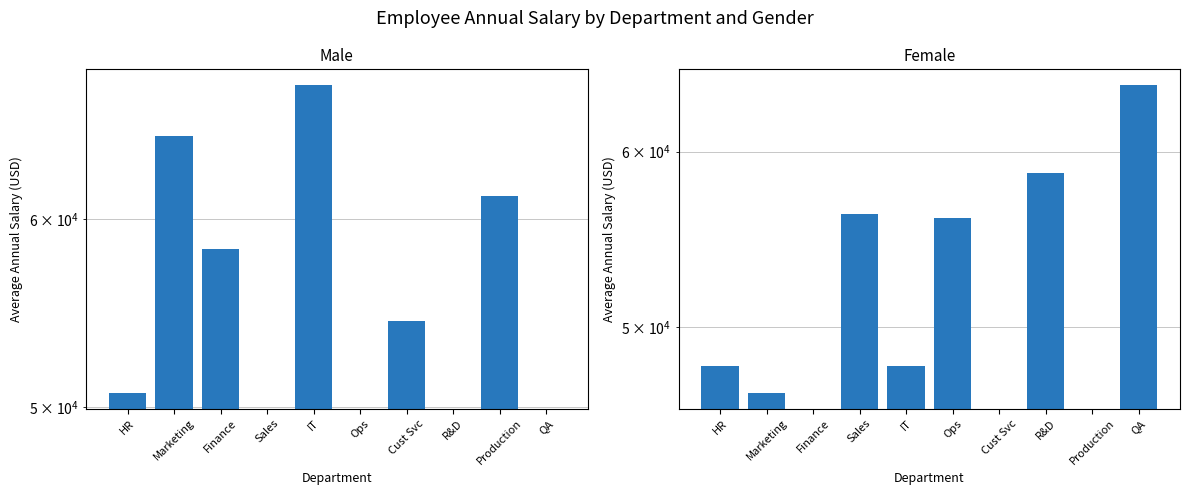

Rank the series by their average value, from highest to lowest.

Female Avg Salary (USD), Male Avg Salary (USD)